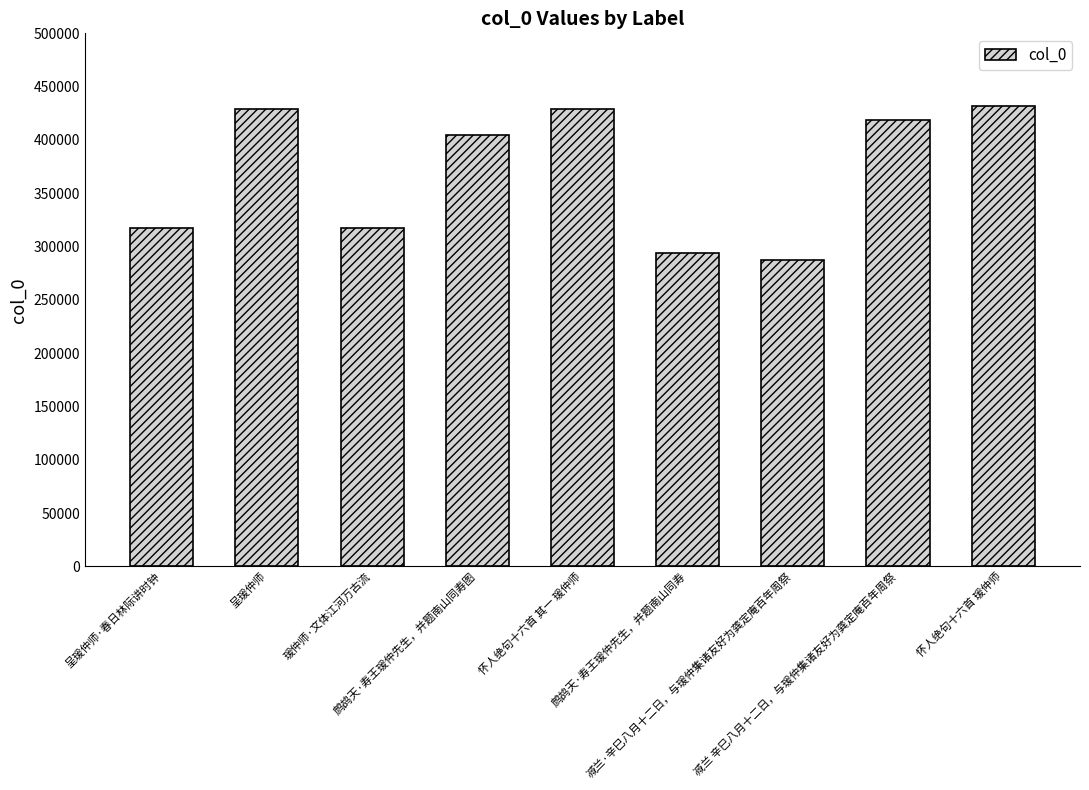

What is the difference between the second highest and second lowest values?

134932